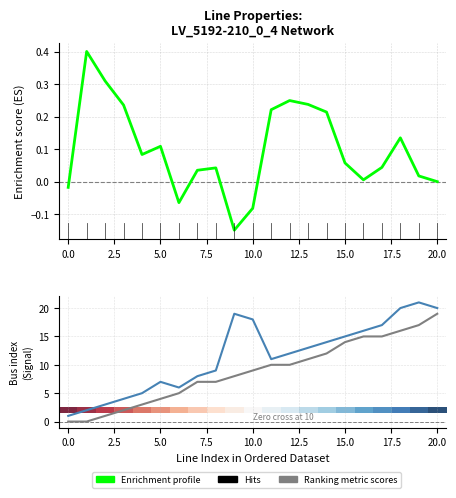

At how many categories does at least one series exceed 8?

13